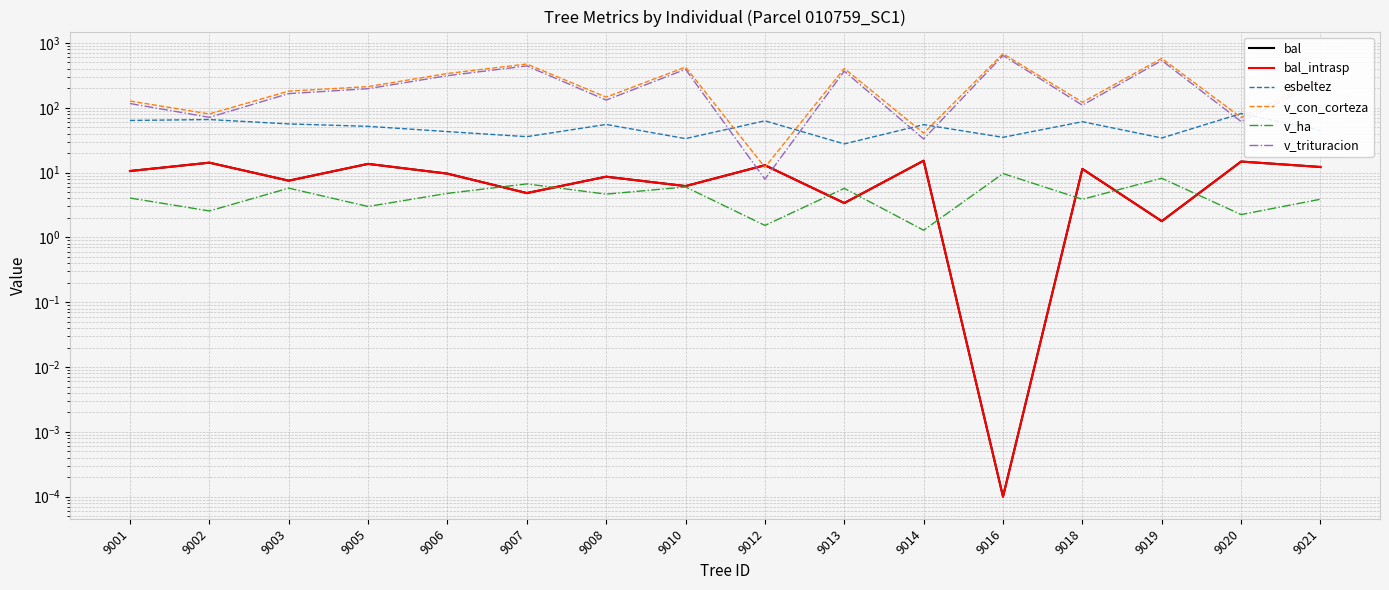

How many lines are shown in the chart?

6